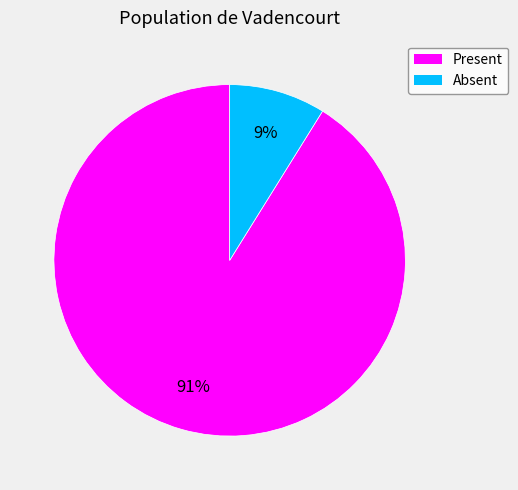

Do Present and Absent together represent more than half of the pie?

Yes